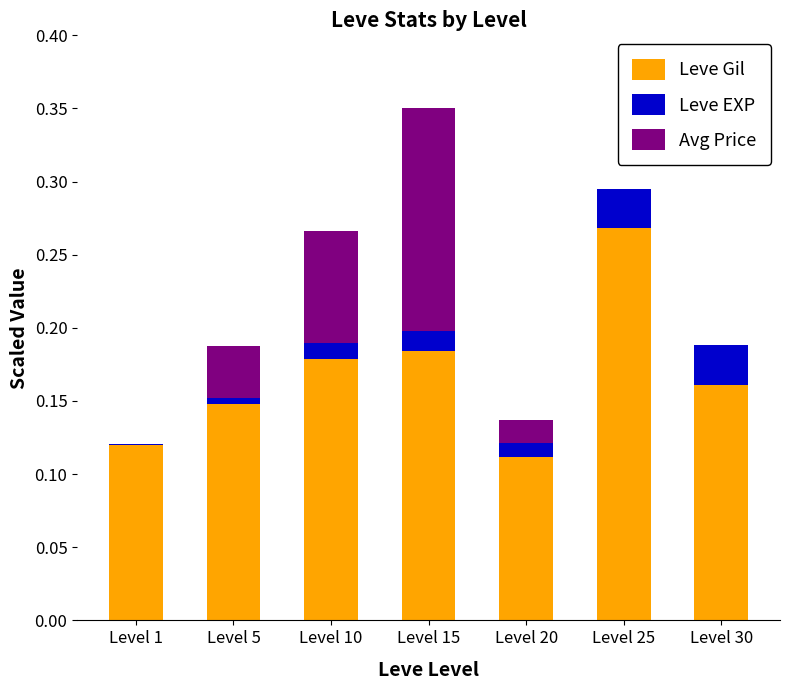

Which category has the highest value in the Leve Gil series?

Level 25